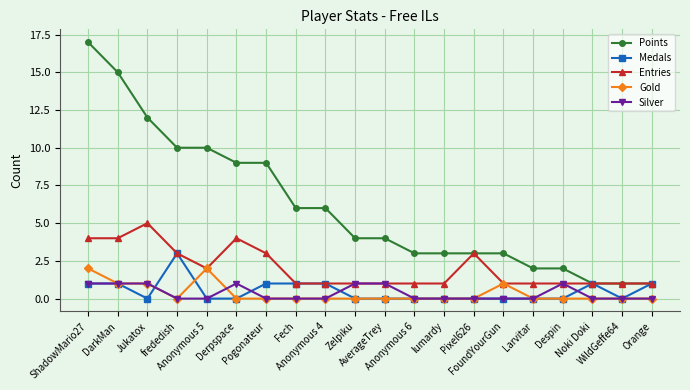

Does the chart display data point markers on the line(s)?

Yes